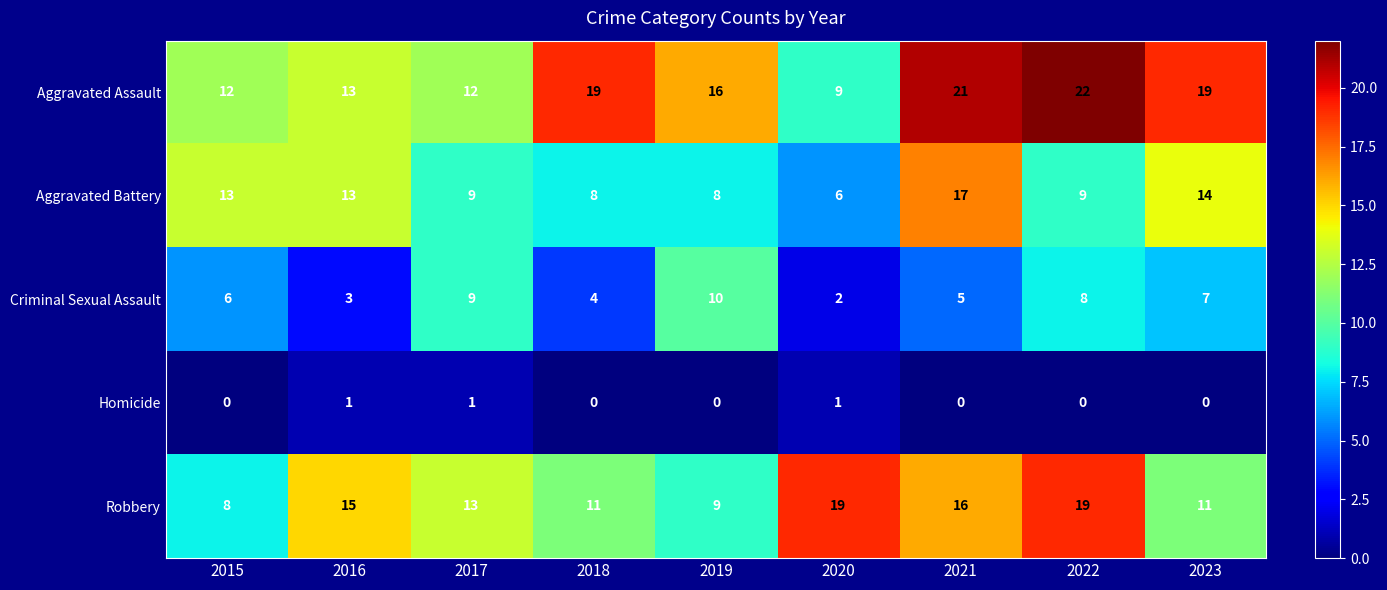

At which category is the sum across all series the highest?

2021